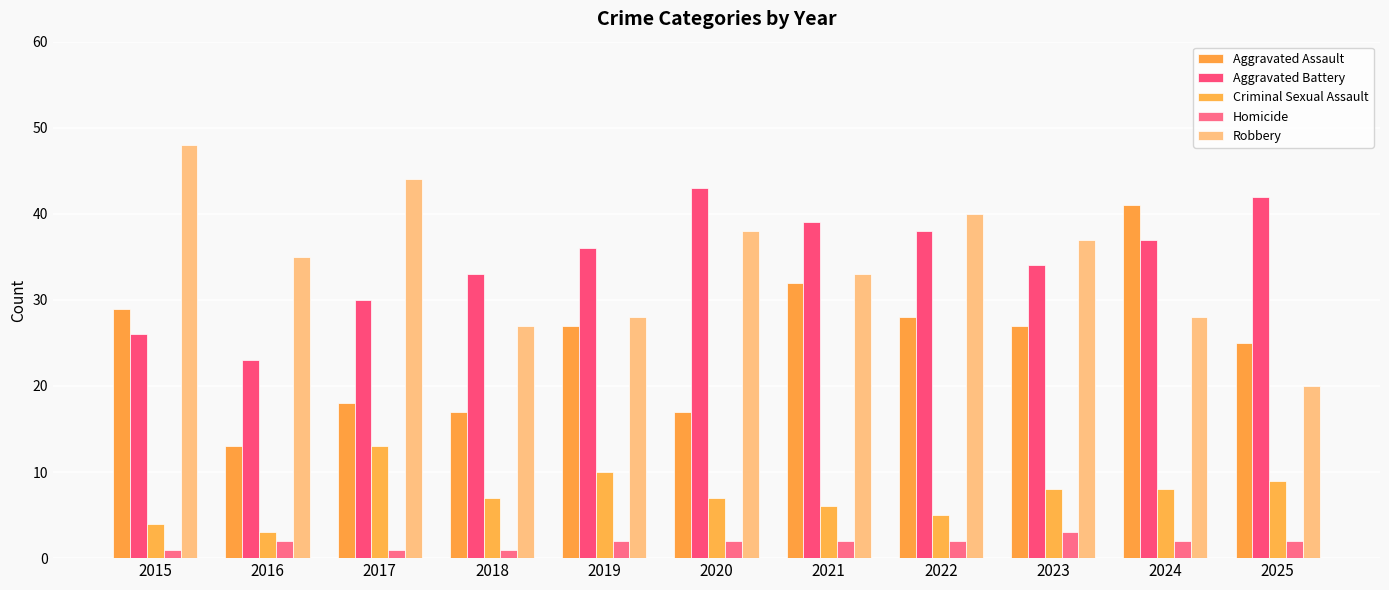

Read the Aggravated Battery value at 2022.

38